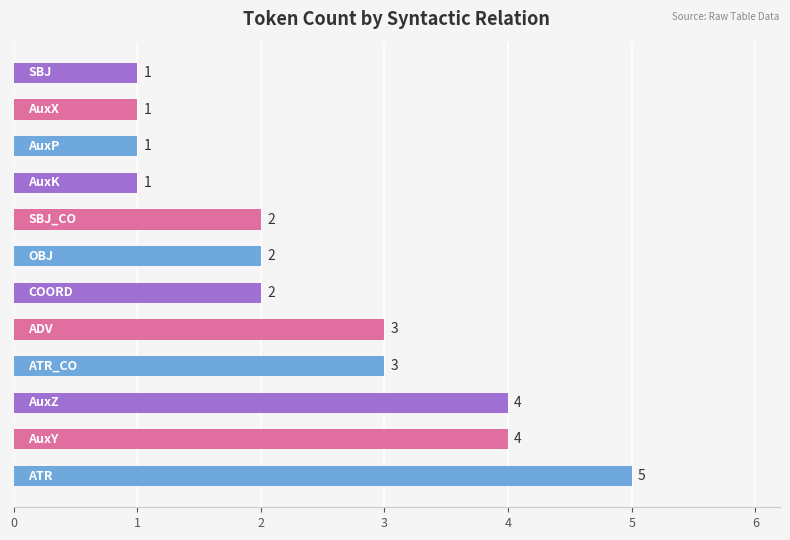

What is the difference between the maximum and minimum values?

4